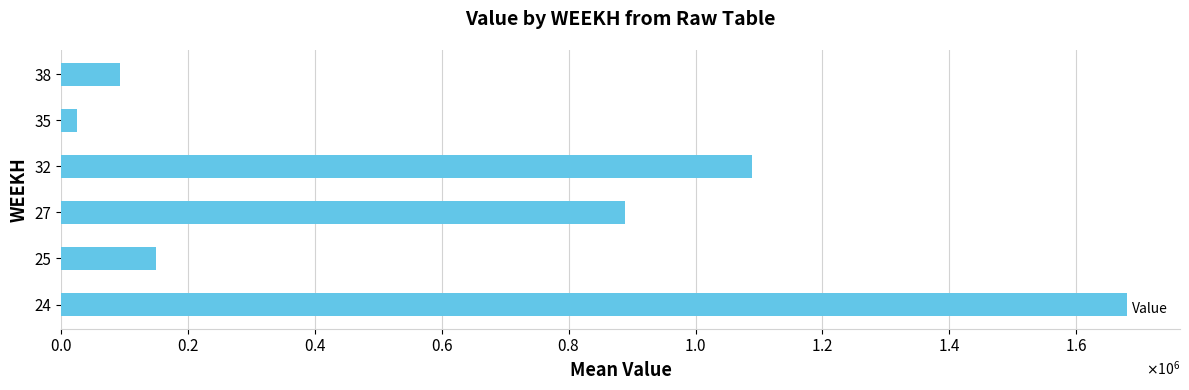

Are the bars grouped side by side (vs. stacked)?

No